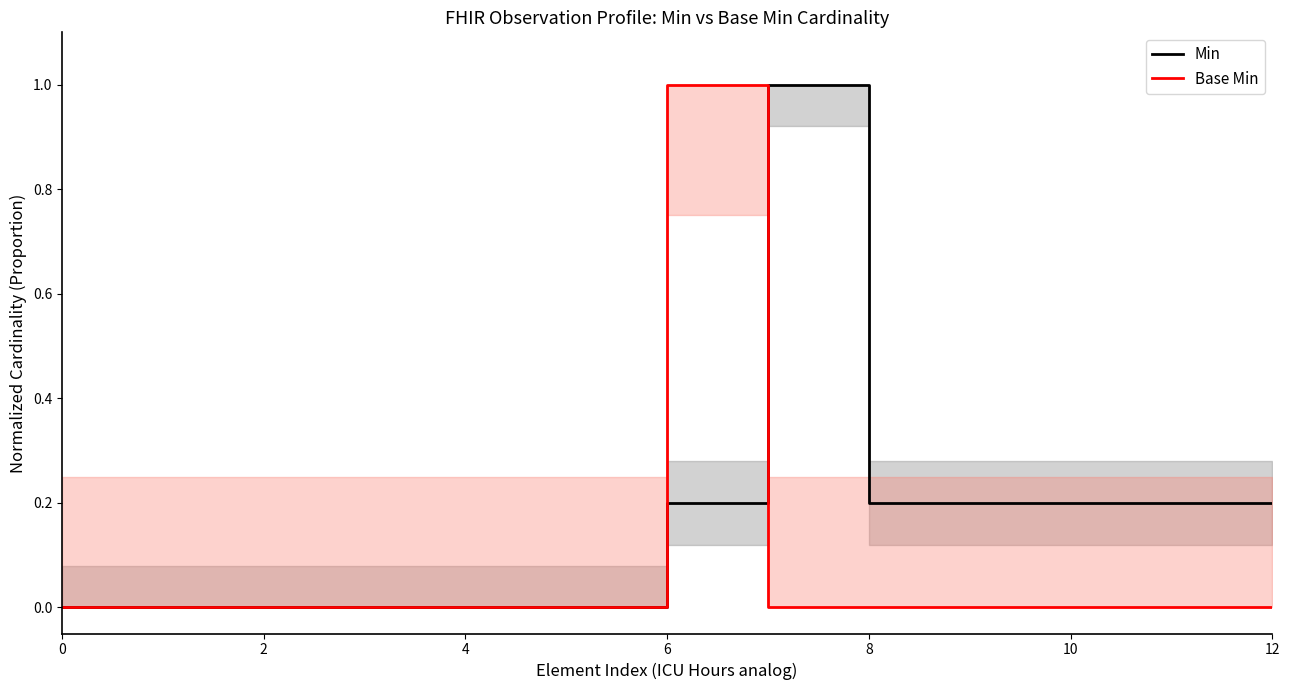

How many data points does each series have?

13